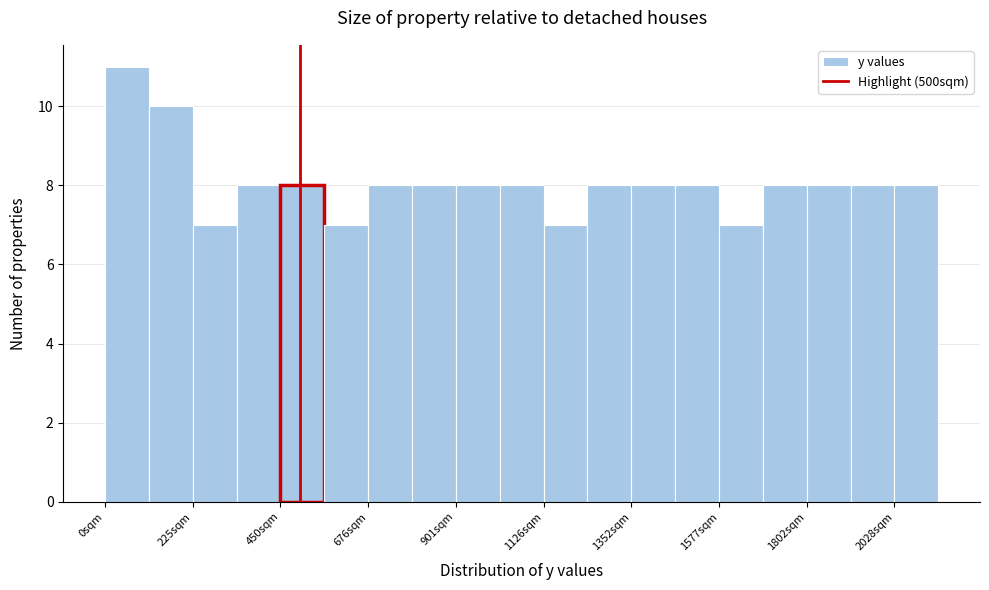

Around what value on the x-axis is the tallest bar? Give the approximate position of its centre, as read against the axis.

50